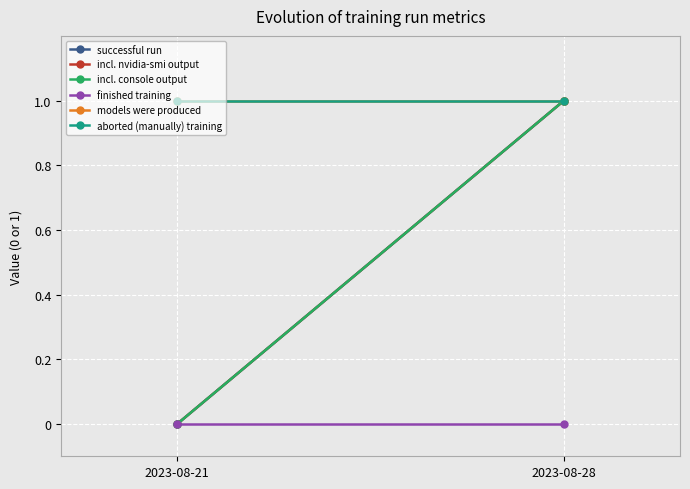

Which series has the widest spread of values?

successful run